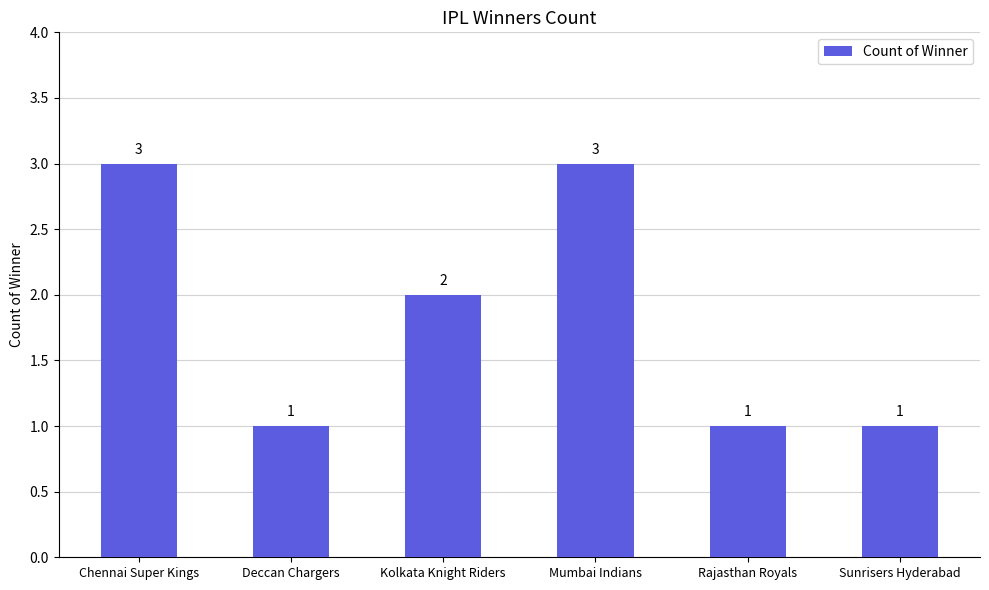

At which label does the data first exceed 2?

Chennai Super Kings